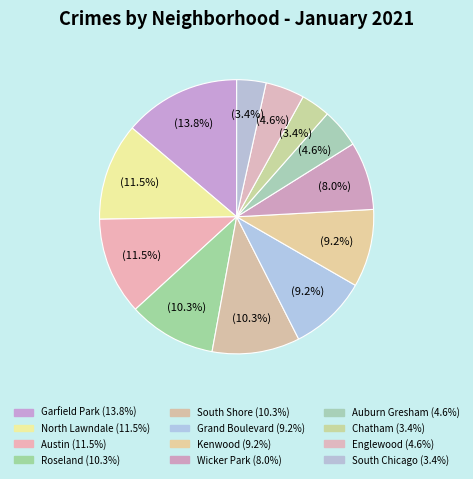

Which category has the biggest portion of the pie?

Garfield Park